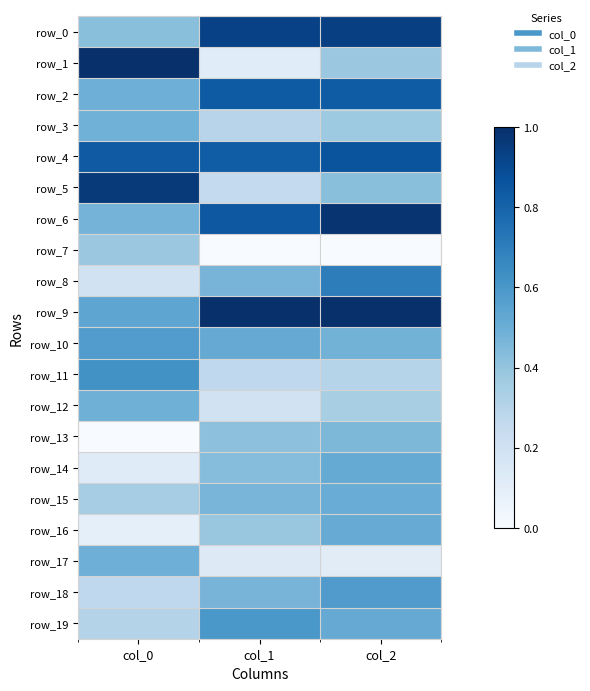

Between col_1 and col_0, which is larger?

col_1